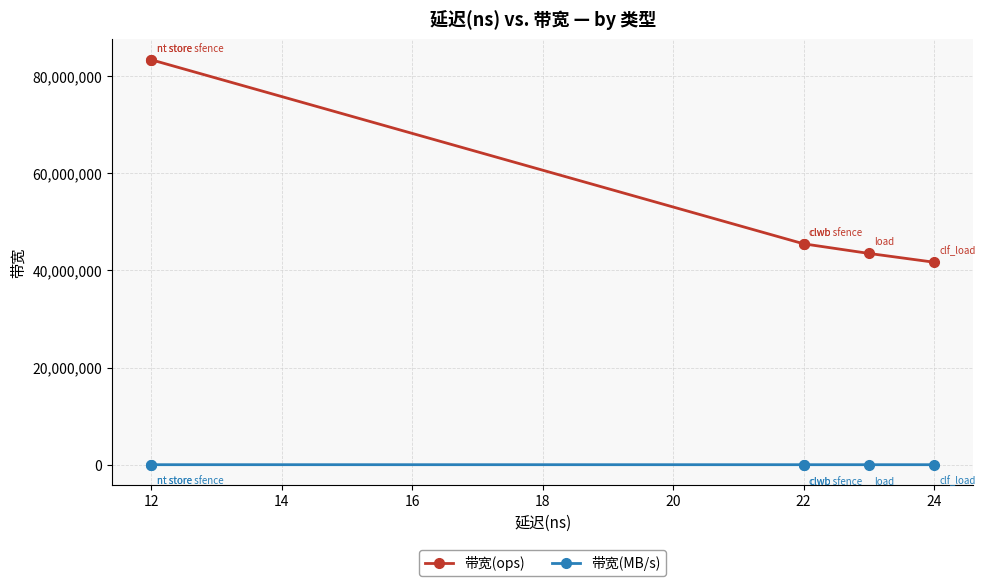

True or false: 带宽(ops) and 带宽(MB/s) cross at least once.

False